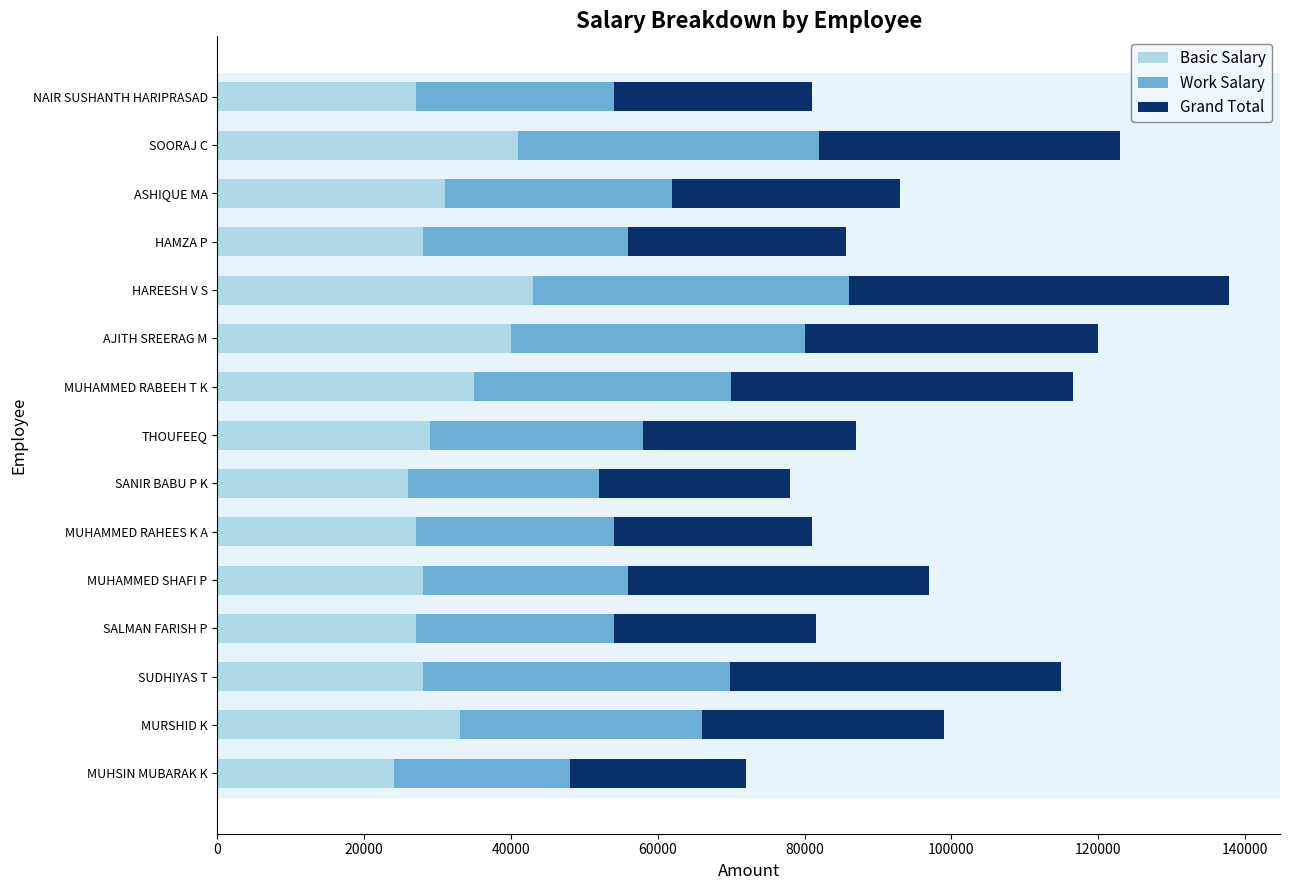

True or false: Basic Salary has a value of 33000 at MURSHID K.

True